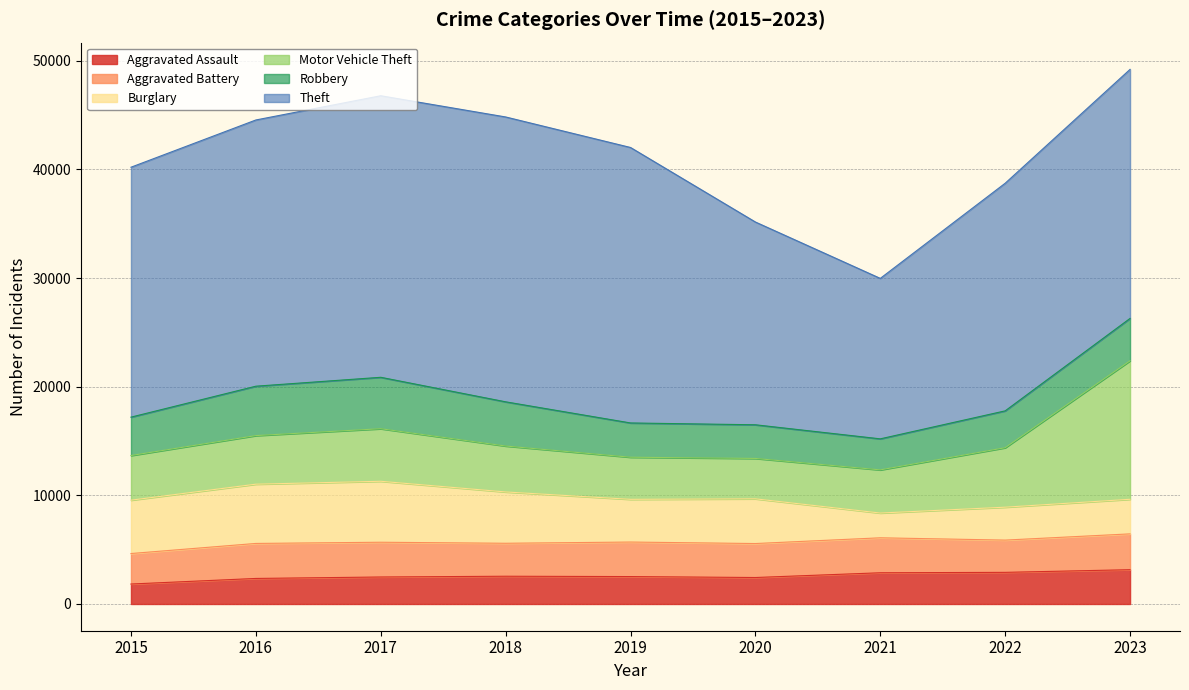

True or false: Burglary has more than 1 interior local peaks.

True